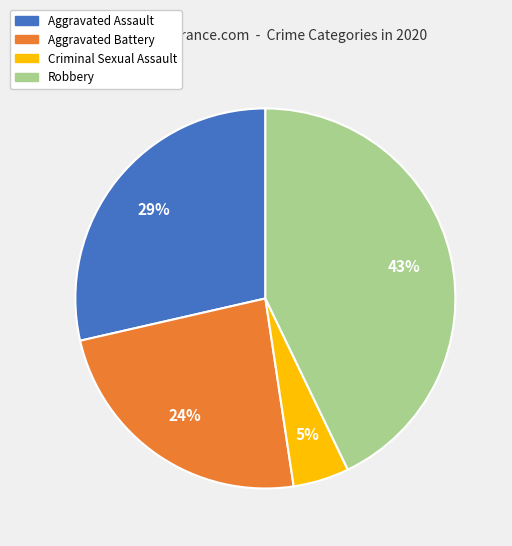

Count the number of slices in the pie.

4